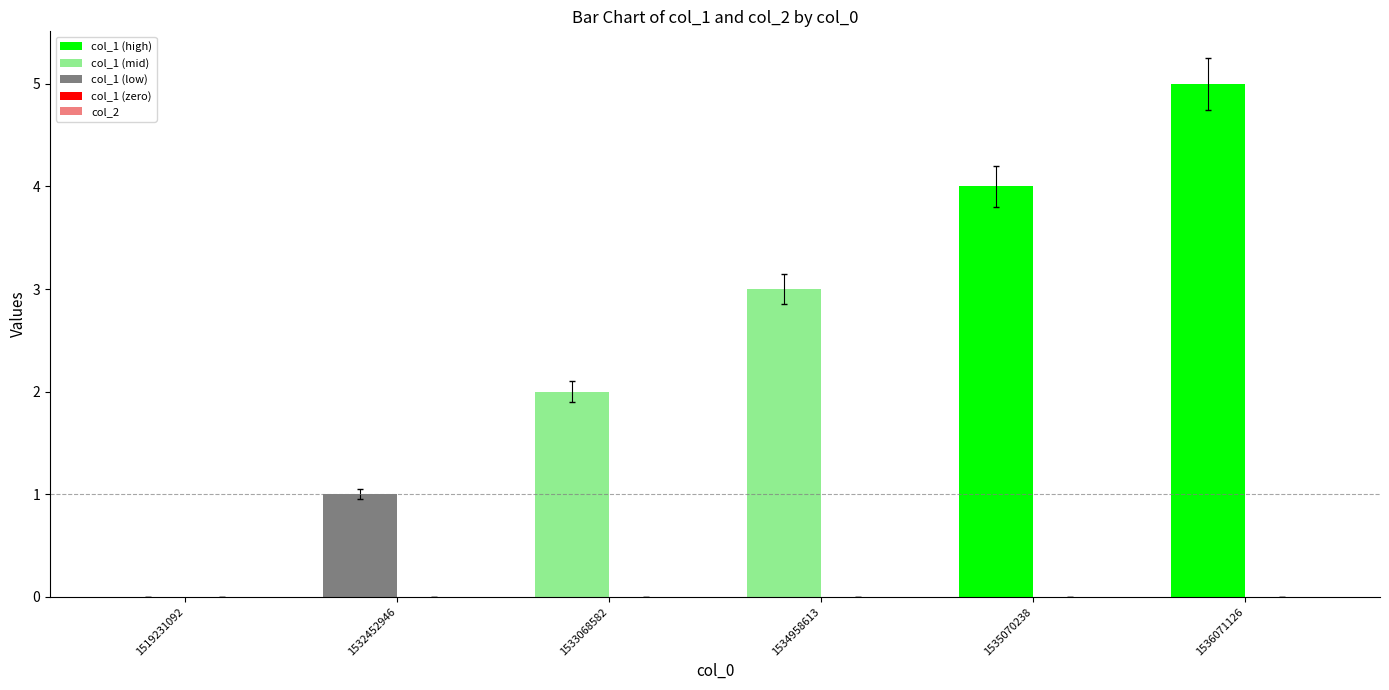

The value at 1519231092 is 3. True or false?

False